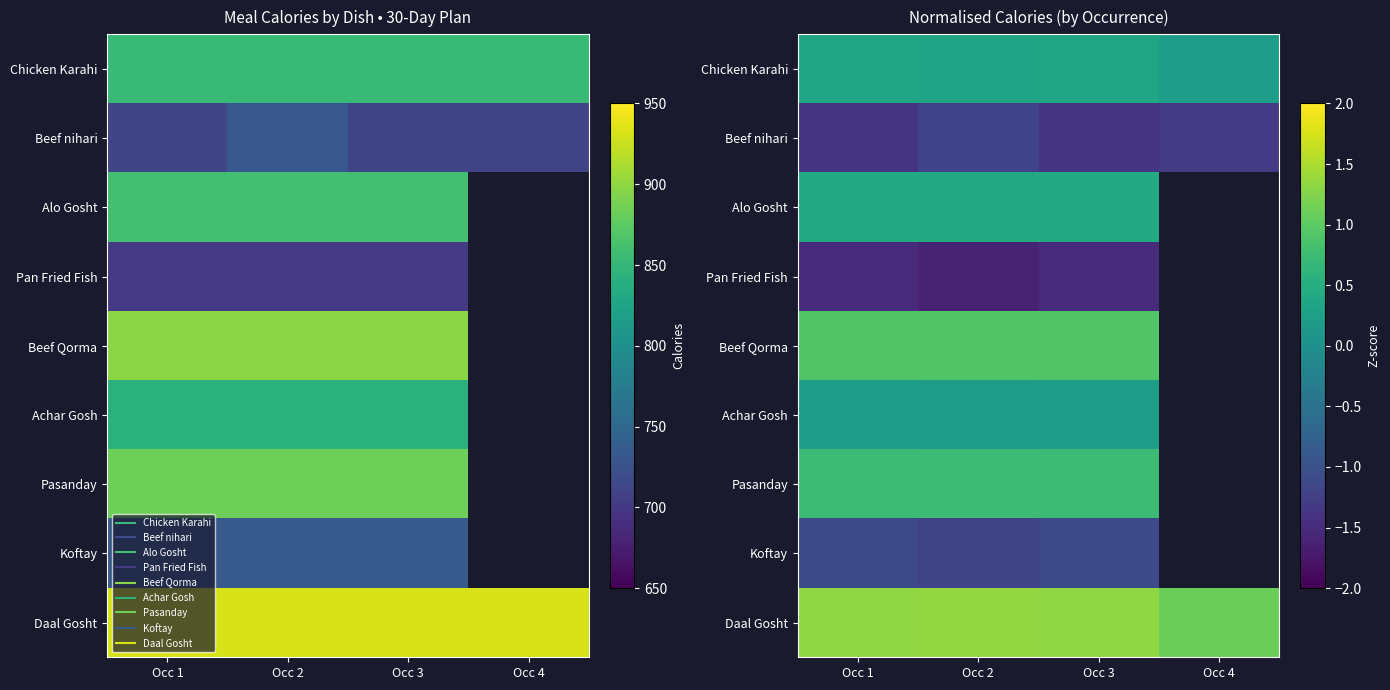

At how many categories does at least one series exceed -1?

4